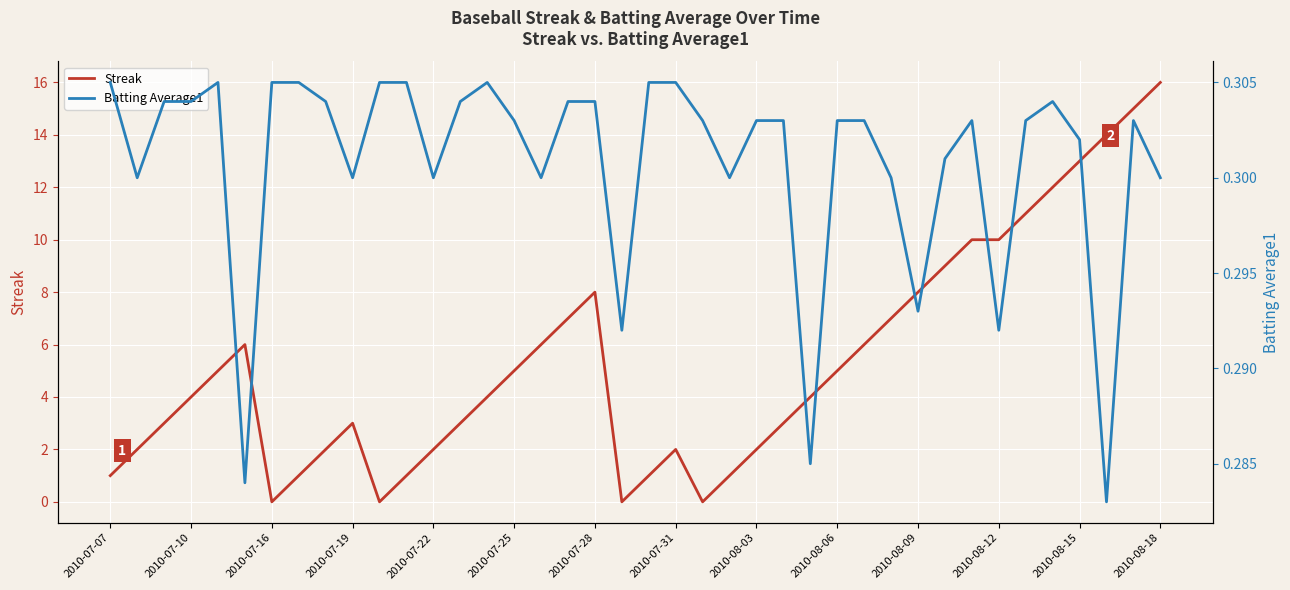

Is it true that Streak equals 1 at 2010-07-07?

True